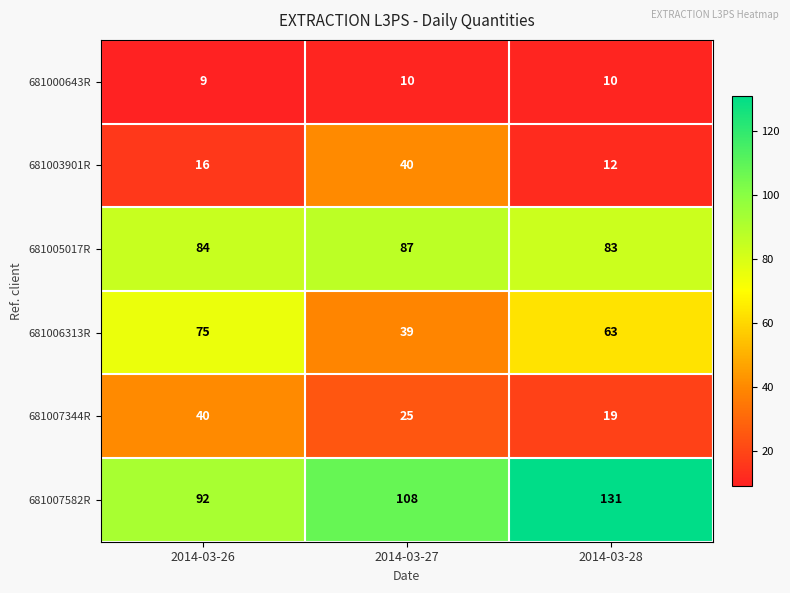

At which label is 681006313R closest to 57?

2014-03-28